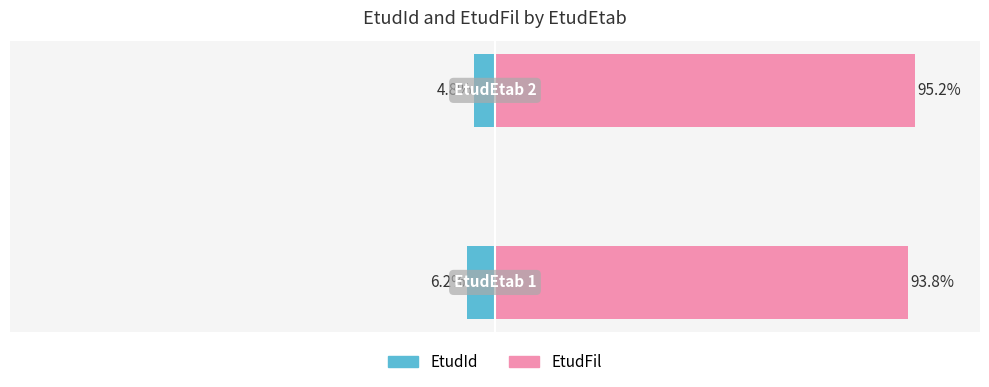

Reading left to right, extract all data points from this chart.

EtudId: 0=-6.2	1=-4.8
EtudFil: 0=93.8	1=95.2